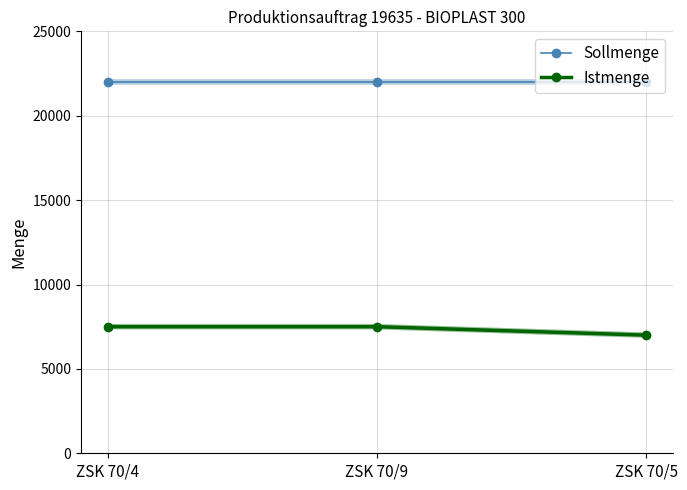

How many lines are shown in the chart?

2